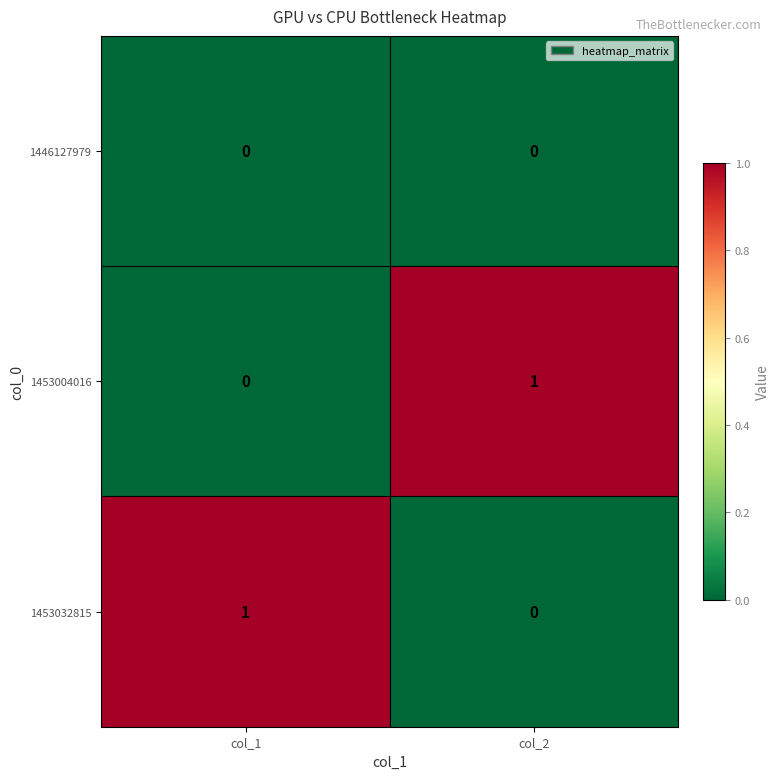

Is it true that 1453004016 equals 0 at col_1?

True